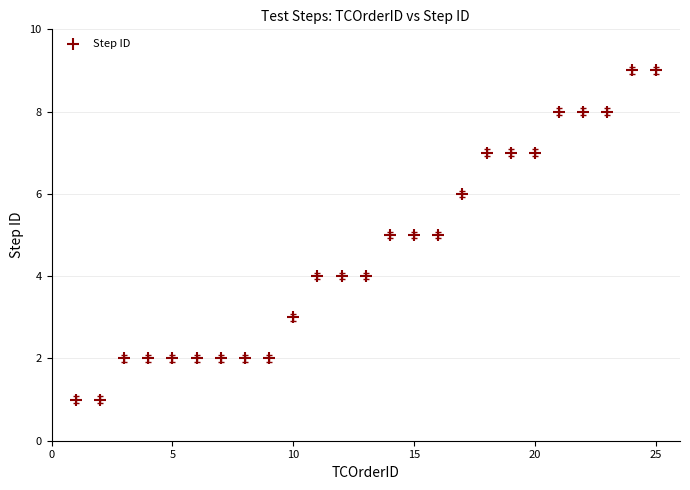

What is the range of X values (max minus min)?

24